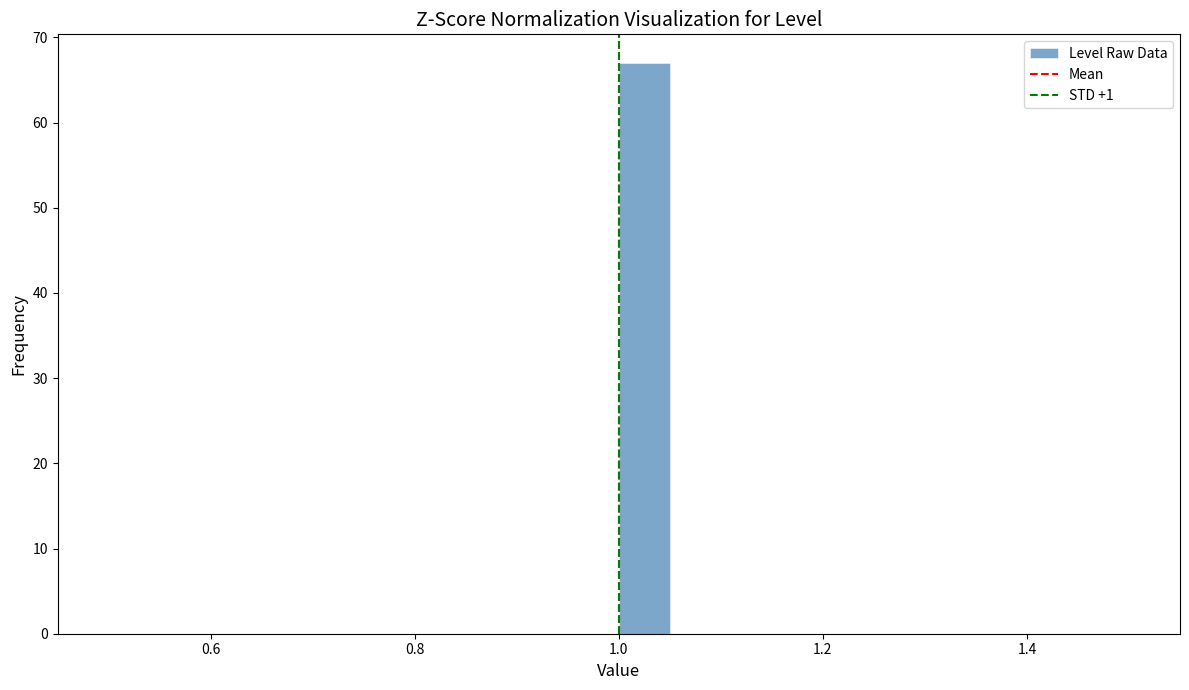

Around what value on the x-axis is the tallest bar? Give the approximate position of its centre, as read against the axis.

1.02